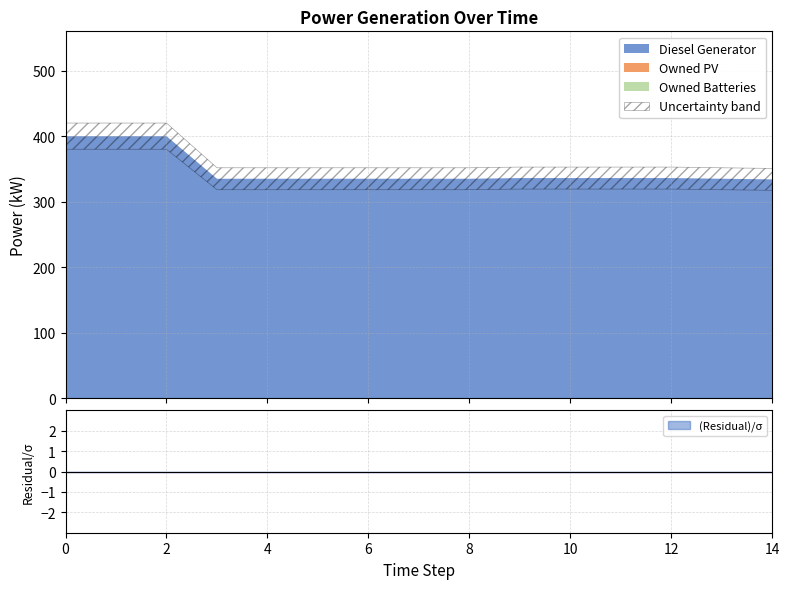

At 1, list the series in order from smallest to largest.

Owned PV, Owned Batteries, Diesel Generator